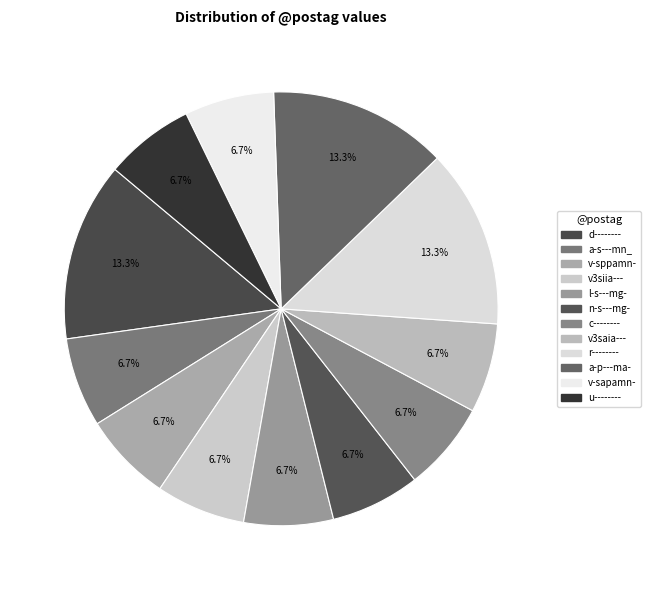

How many segments does this pie chart have?

12